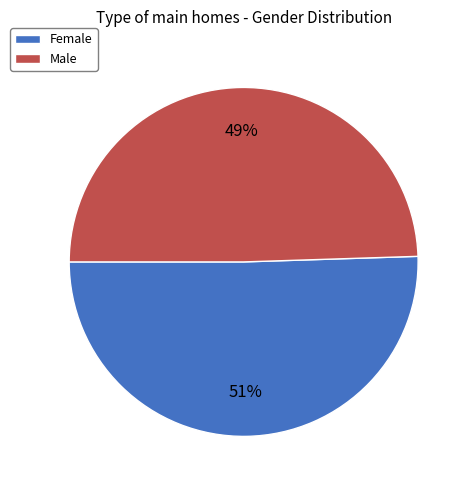

How many segments does this pie chart have?

2